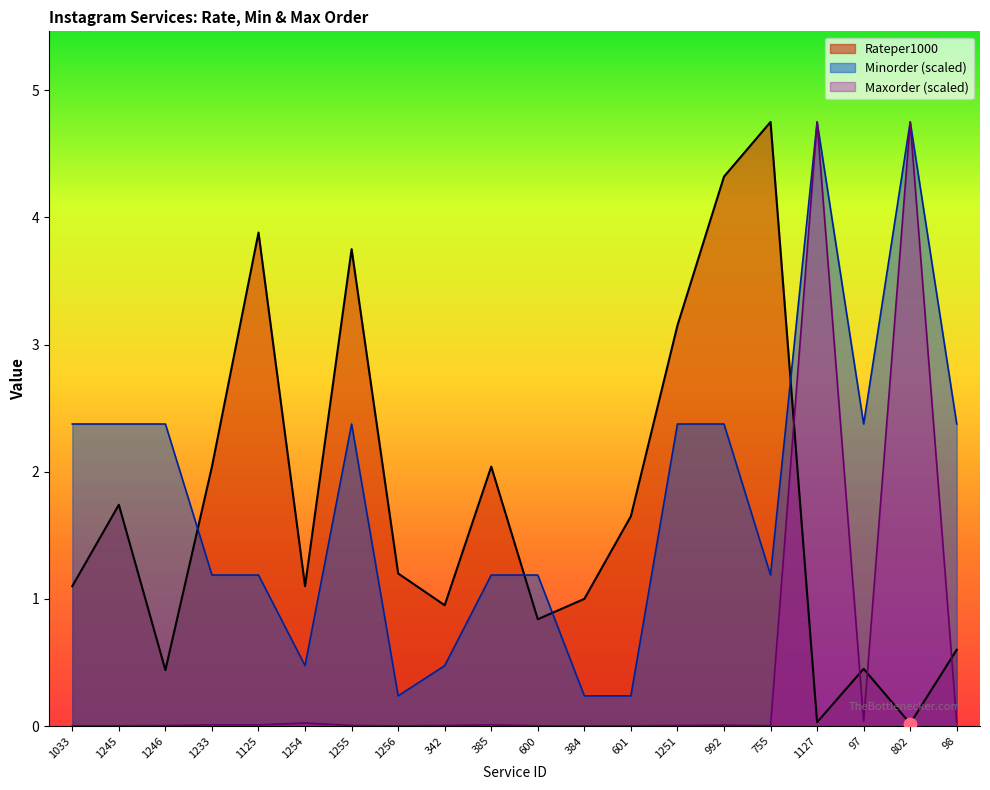

At how many categories does at least one series exceed 3?

7